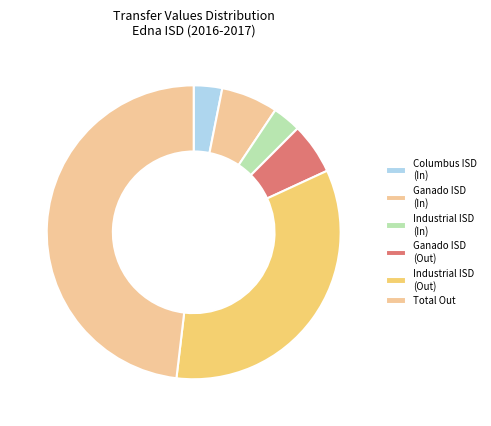

Does Industrial ISD (Out) account for over 50% of the chart?

No